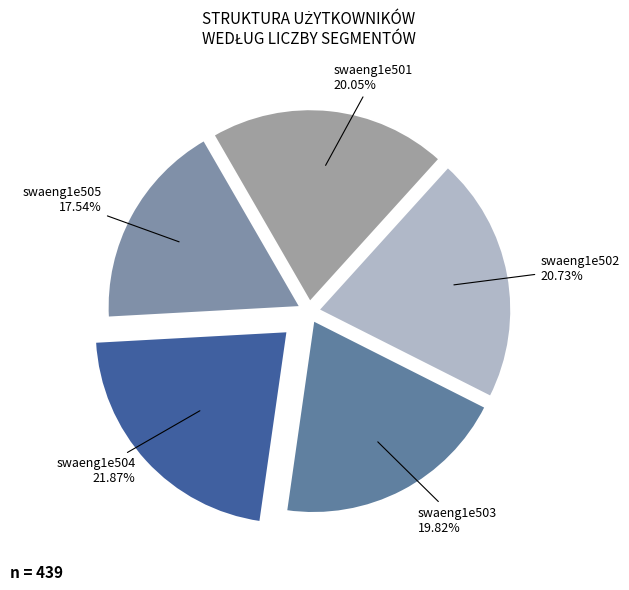

Approximately how many times larger is the value at swaeng1e505 compared to swaeng1e502?

0.8